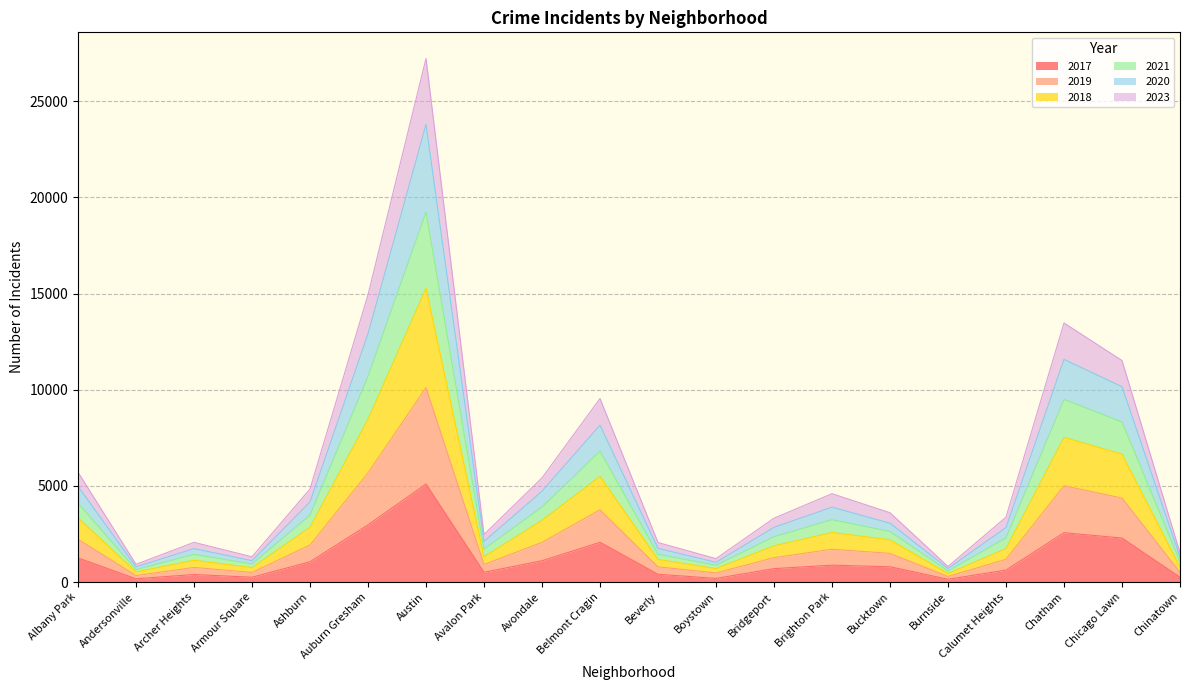

The 2019 series shows 566 at Beverly. True or false?

False